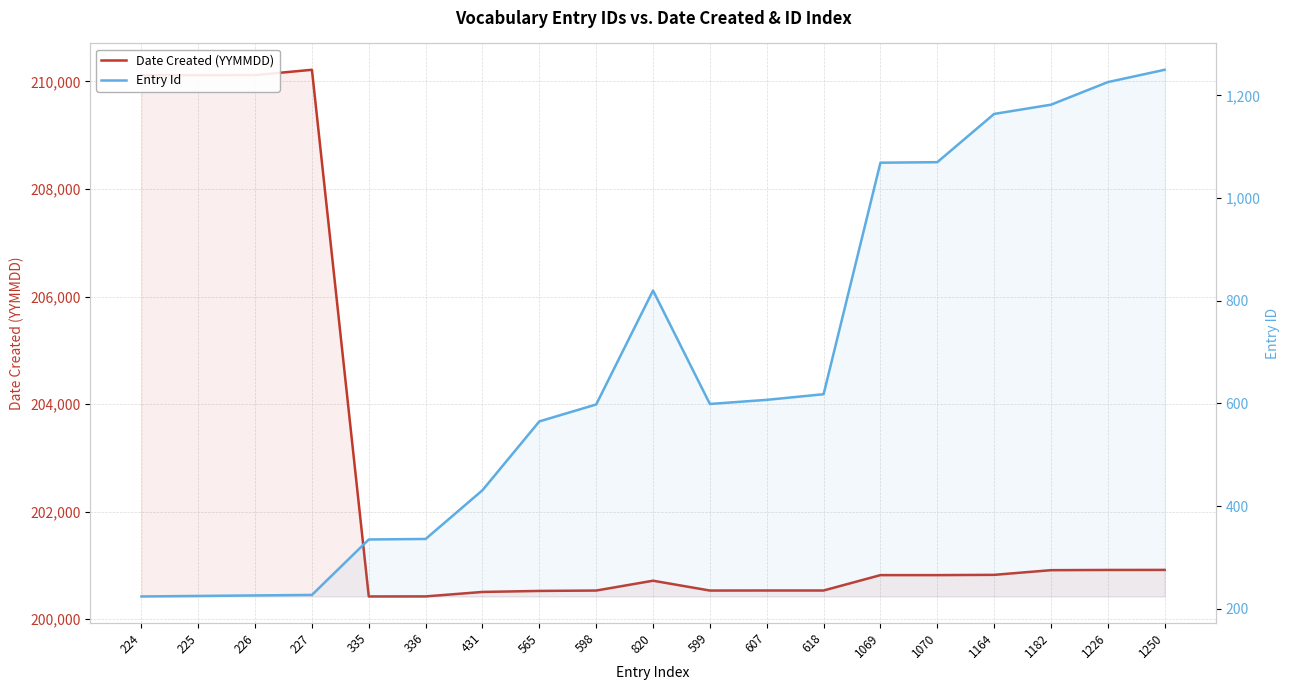

At 335, list the series in order from largest to smallest.

Date Created (YYMMDD), Entry Id